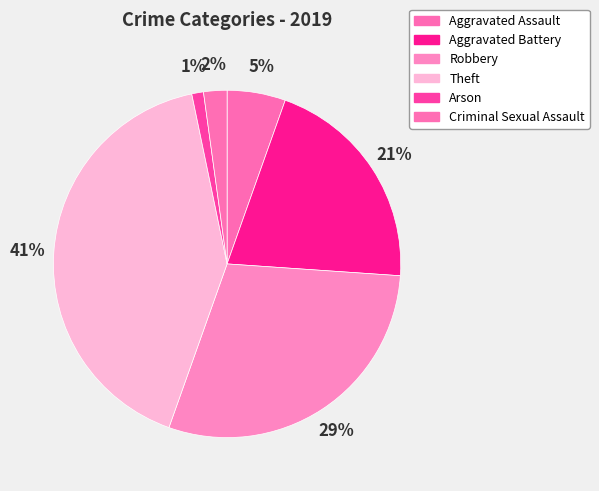

To the nearest percent, what percentage of the pie is Arson?

1%